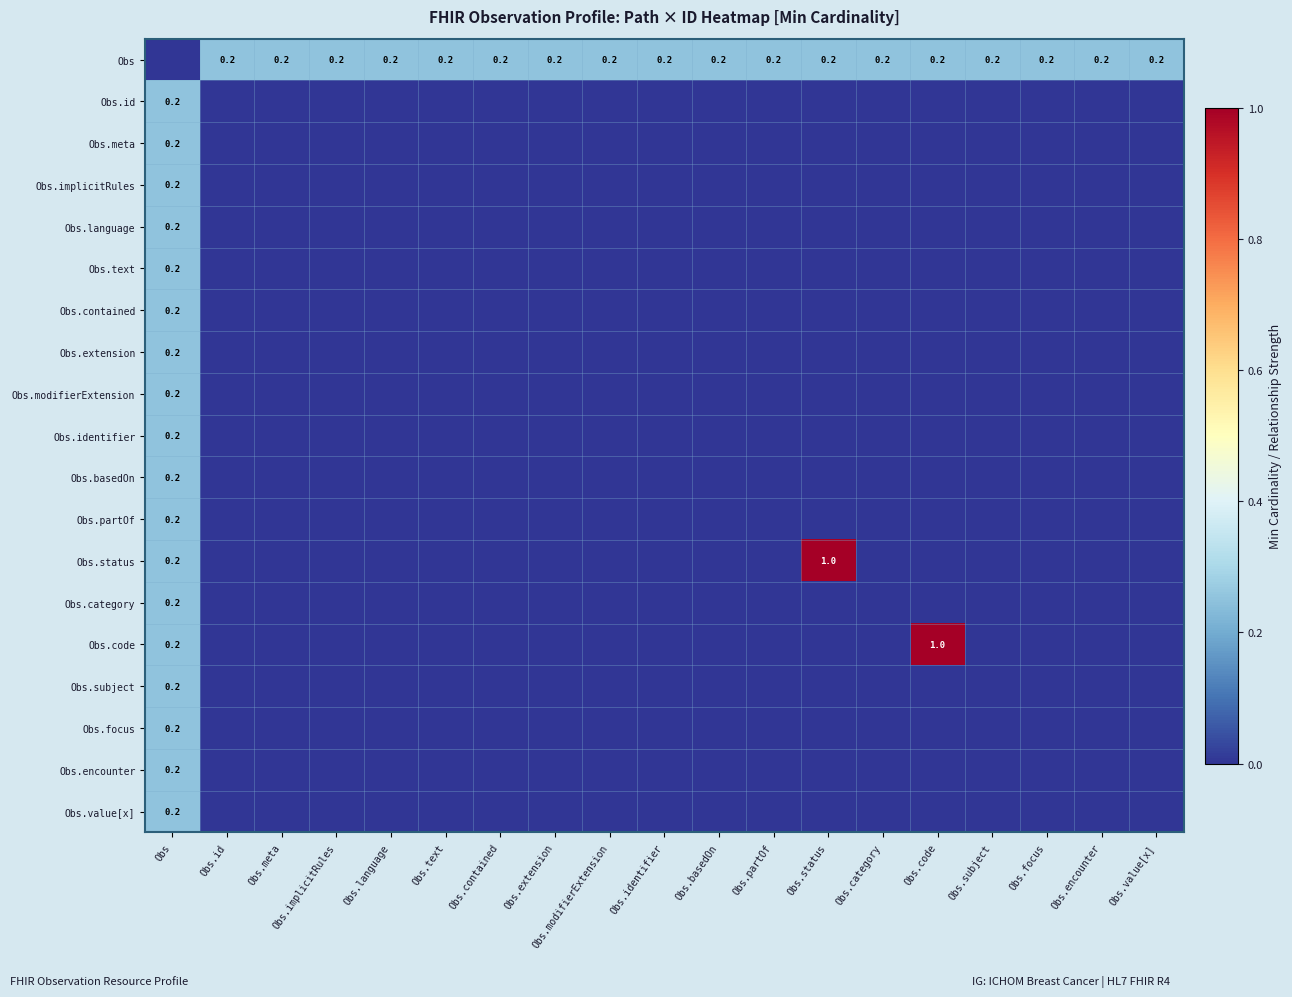

At which label is Obs.focus closest to 0?

Obs.id